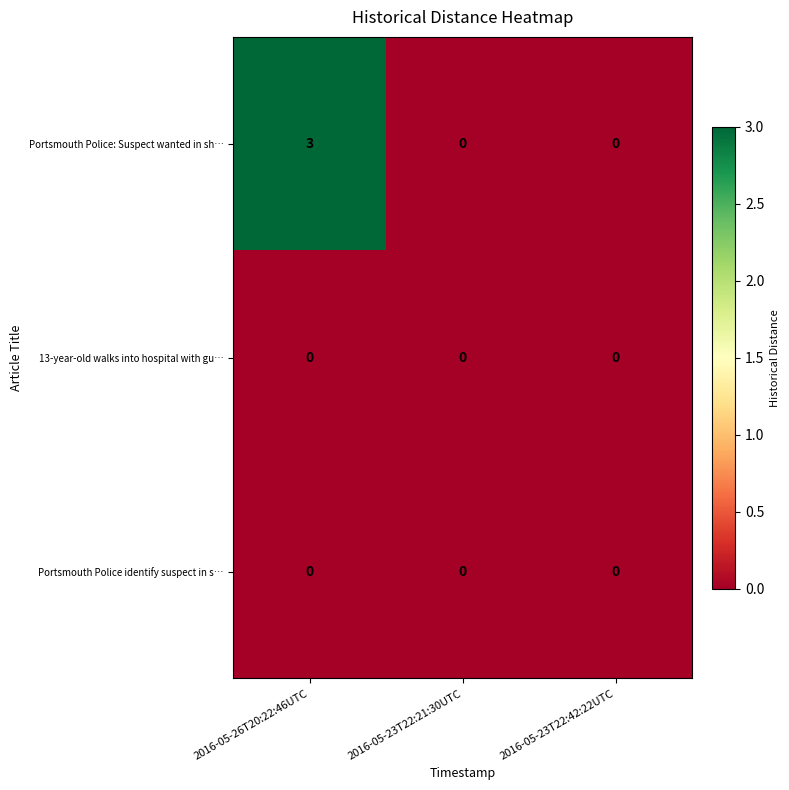

Which series has the largest range (max minus min)?

Portsmouth Police: Suspect wanted in sh…